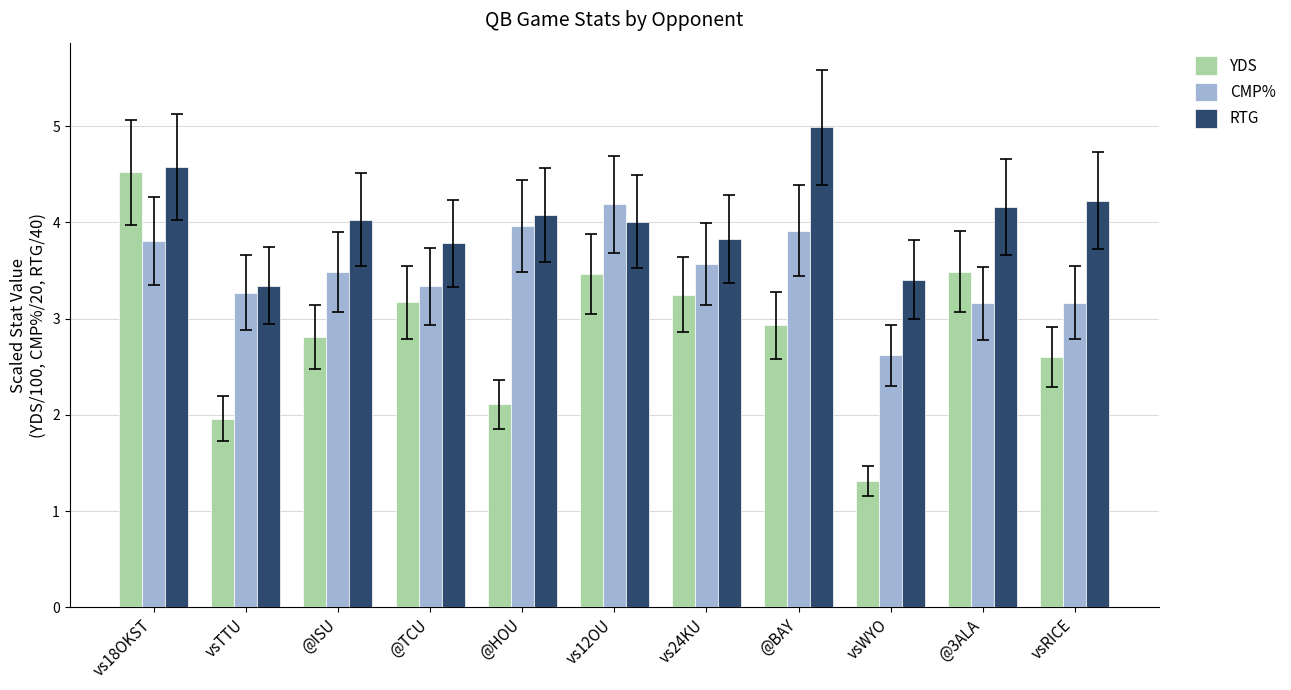

What is the maximum value shown in the chart?

5.0